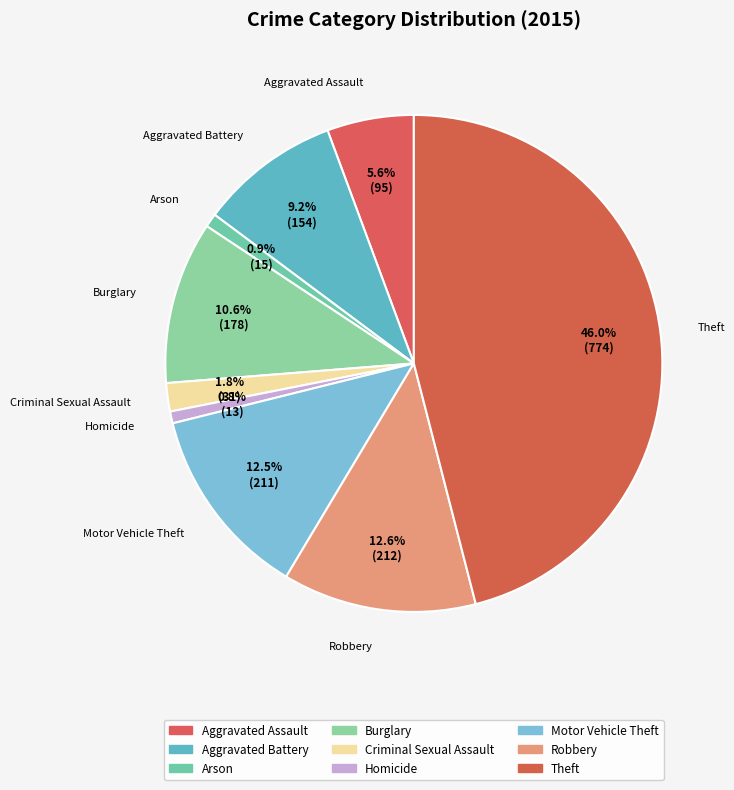

Which category has the smallest portion of the pie?

Homicide